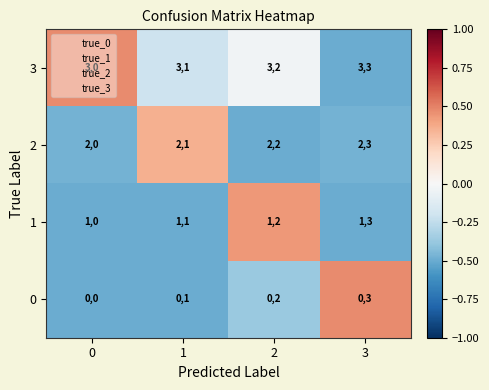

At which category does the chart reach its peak across all series?

3